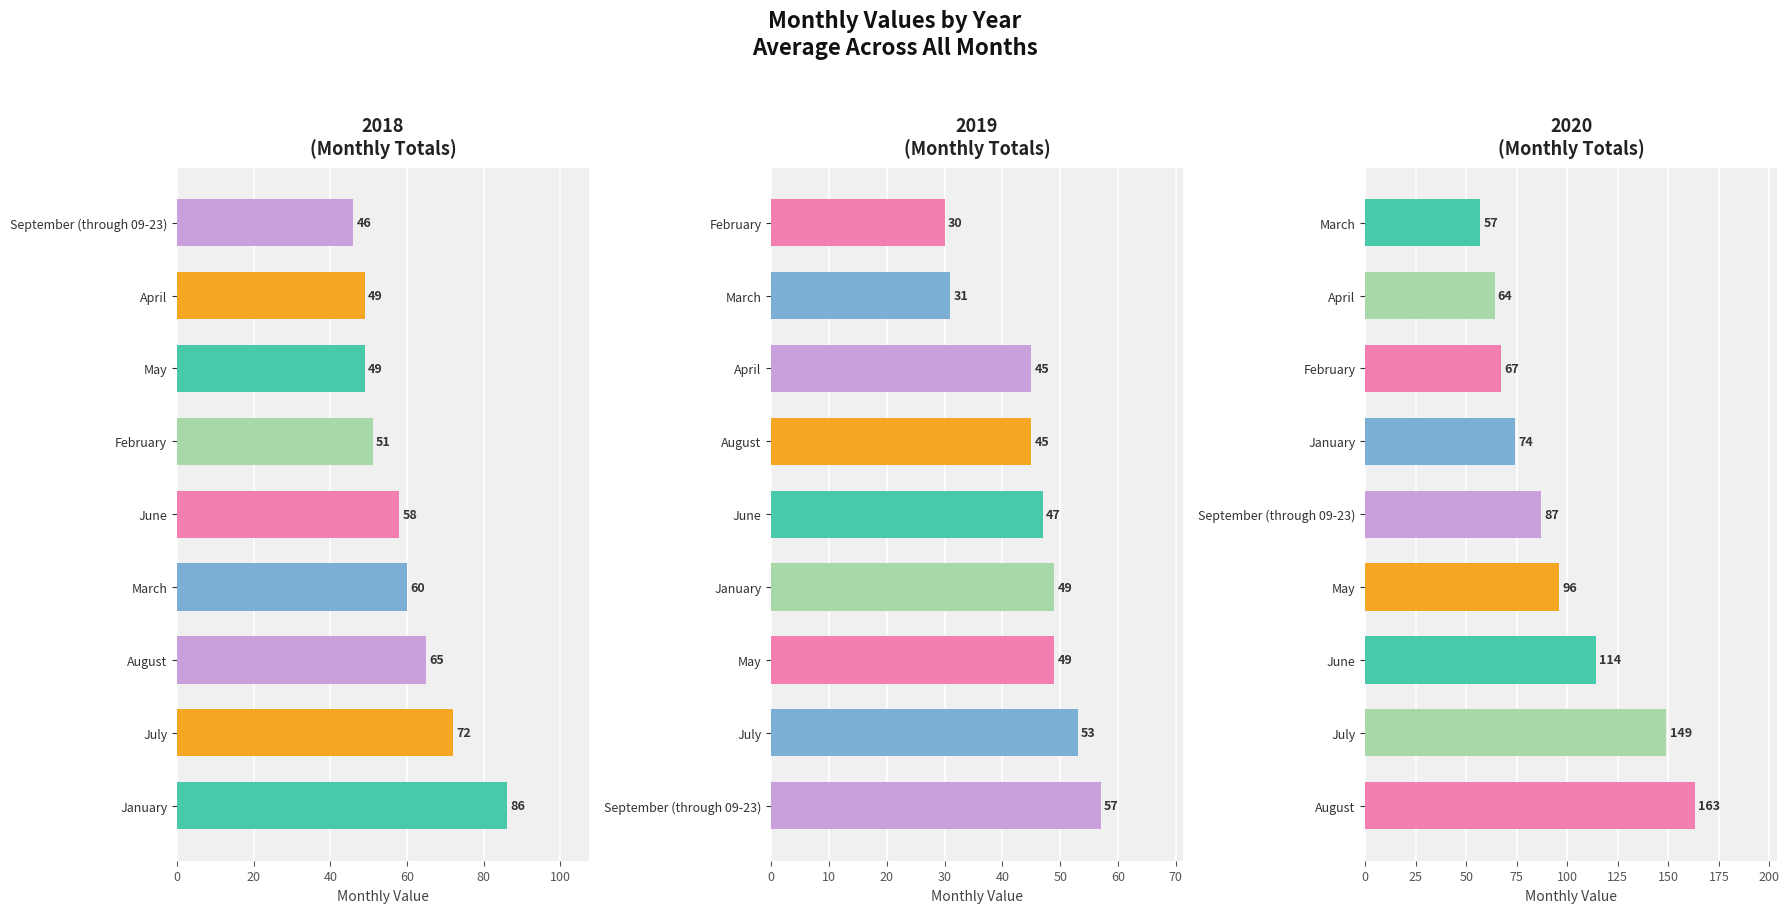

What is the label of the 4th bar from the left?

April